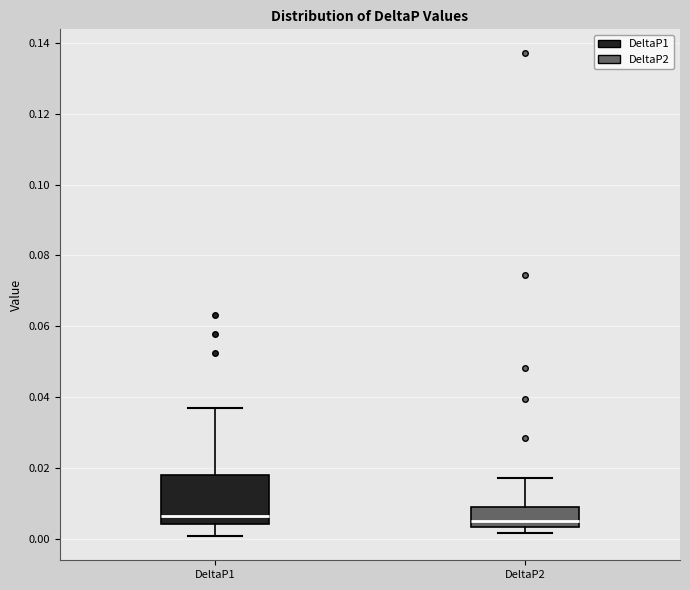

Reading left to right, read every box against the y-axis: the position of its median line, the range the box covers, and the ends of its whiskers. The values are not printed on the chart, so give them approximately, as read against the axis.

DeltaP1: median 0.006, box 0.004 to 0.018, whiskers 0.000 to 0.036
DeltaP2: median 0.006, box 0.004 to 0.010, whiskers 0.002 to 0.018